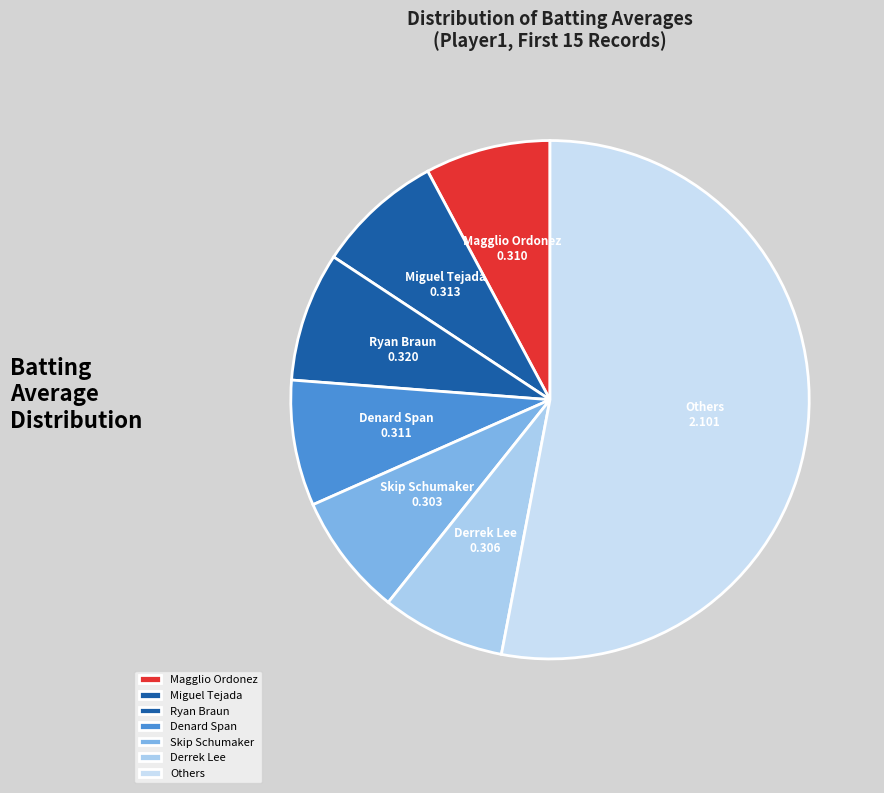

What is the largest slice in the pie chart?

Others